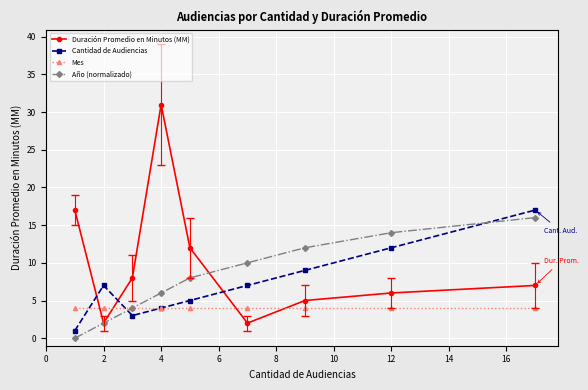

How many times do Cantidad de Audiencias and Duración Promedio en Minutos (MM) cross each other?

3